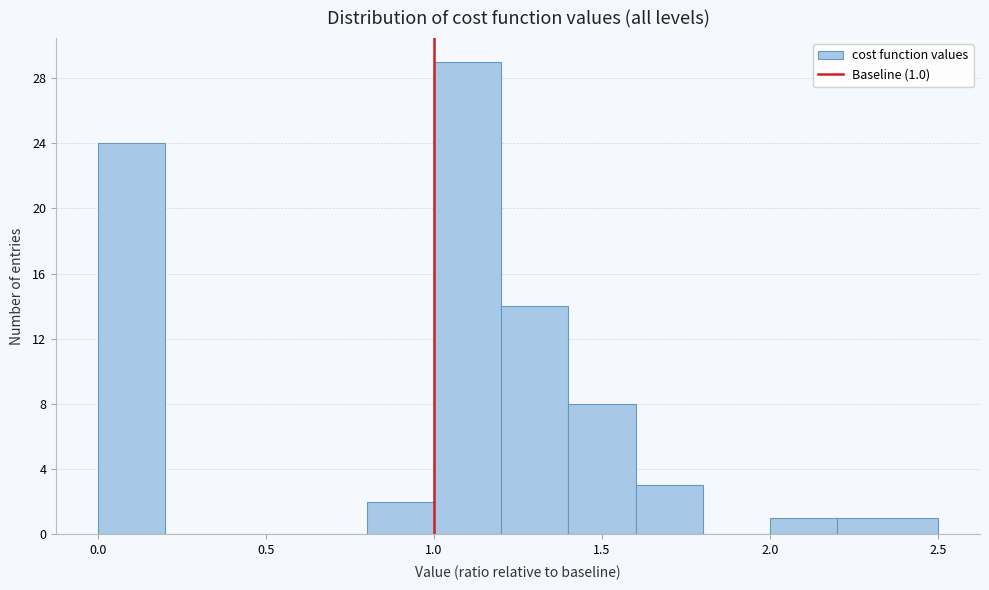

Over which range of the x-axis is the bar tallest?

1.0 to 1.2